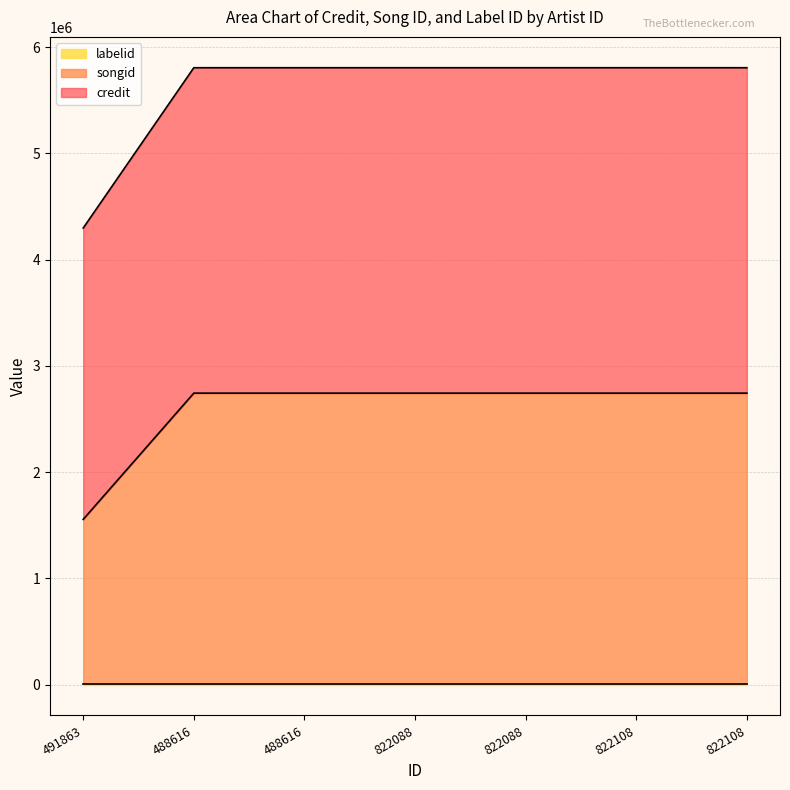

Which category has the lowest value in the credit series?

491863